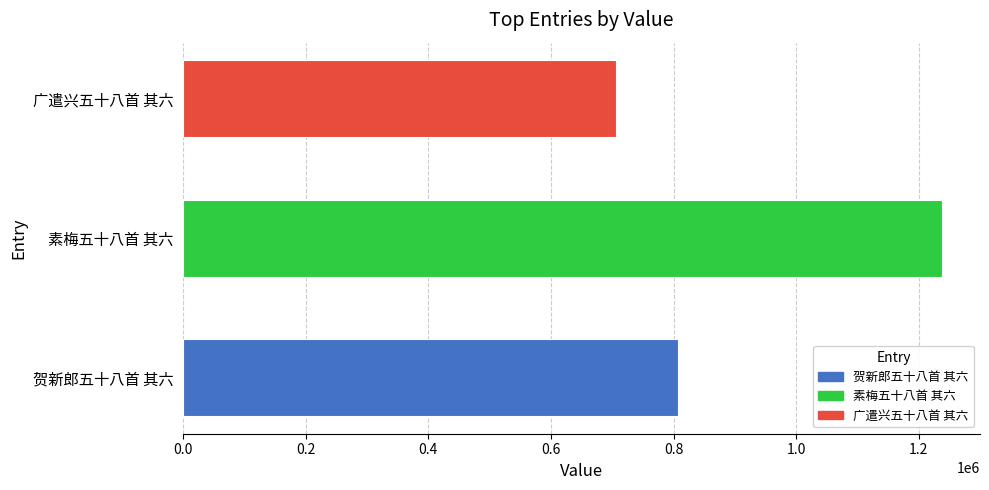

How many bars are there in total?

3